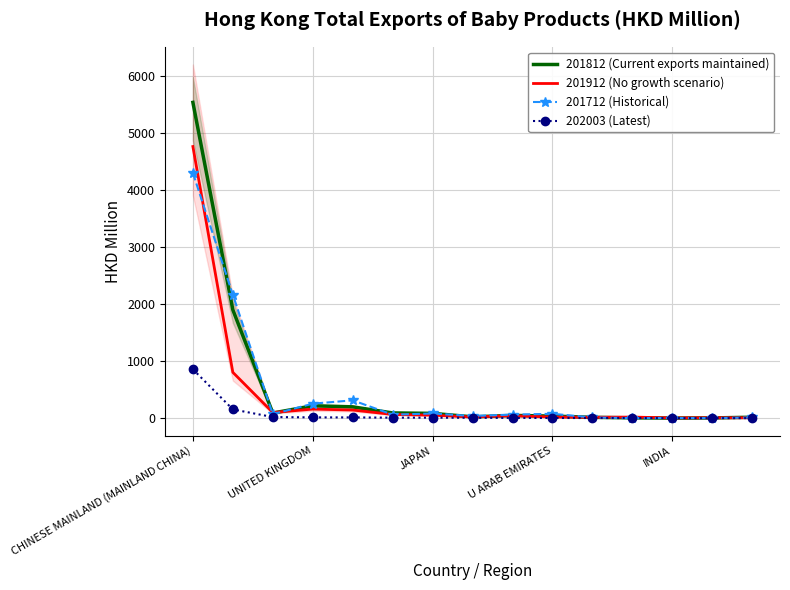

True or false: 201812 (Current exports maintained) and 202003 (Latest) cross at least once.

False